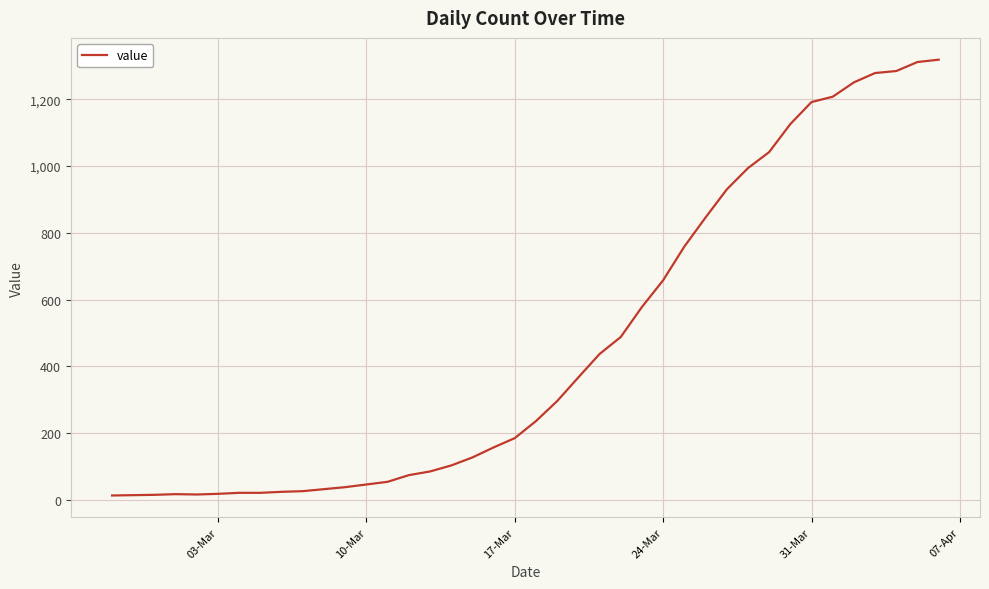

What is the difference between the maximum and minimum values?

1306